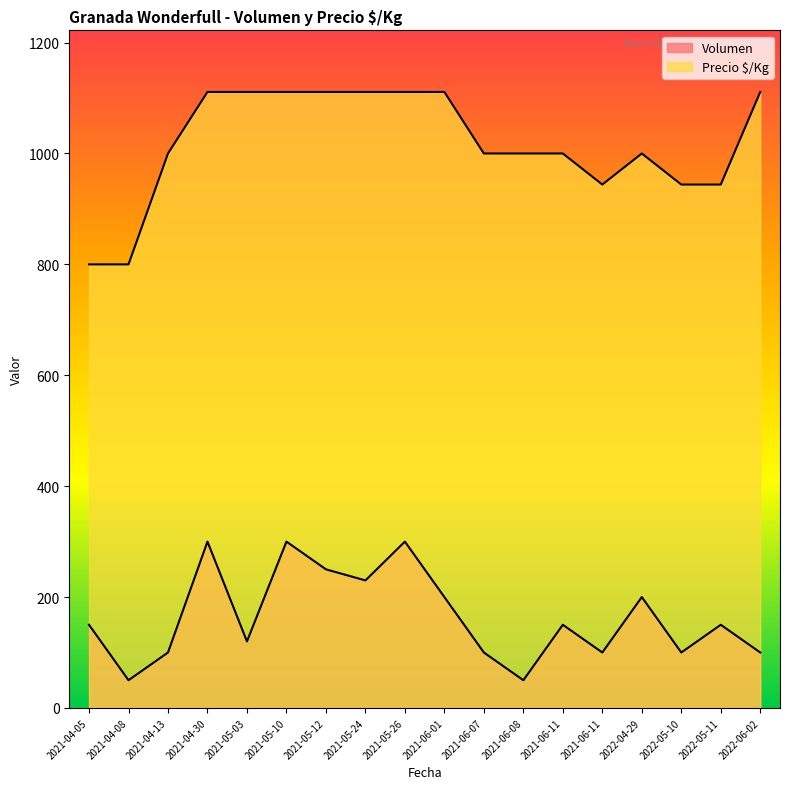

Which label corresponds to the smallest value in the chart?

2021-04-08